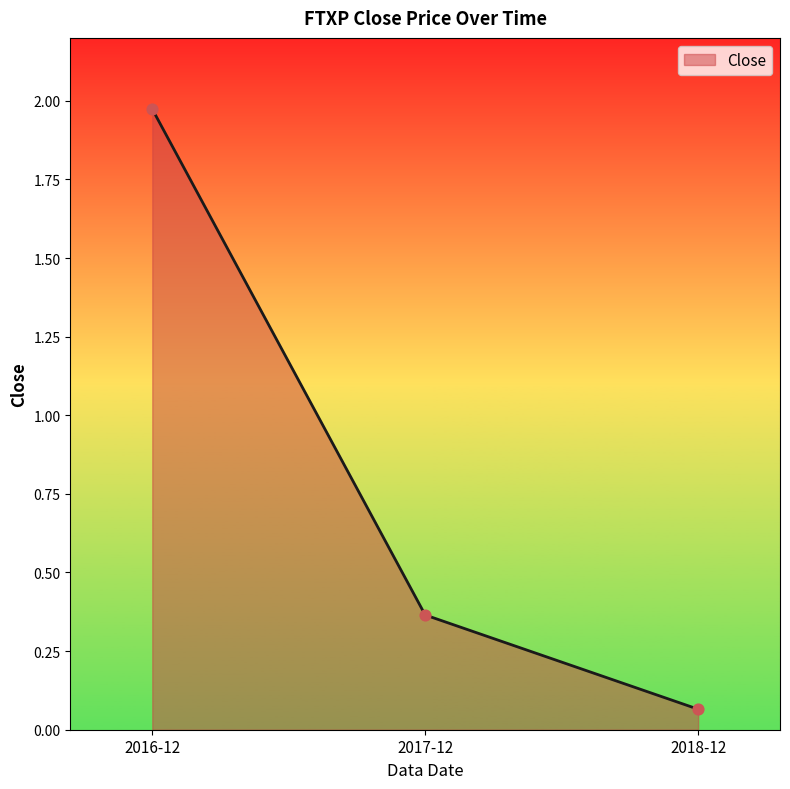

What is the change in value from 2017-12 to 2018-12?

-0.3